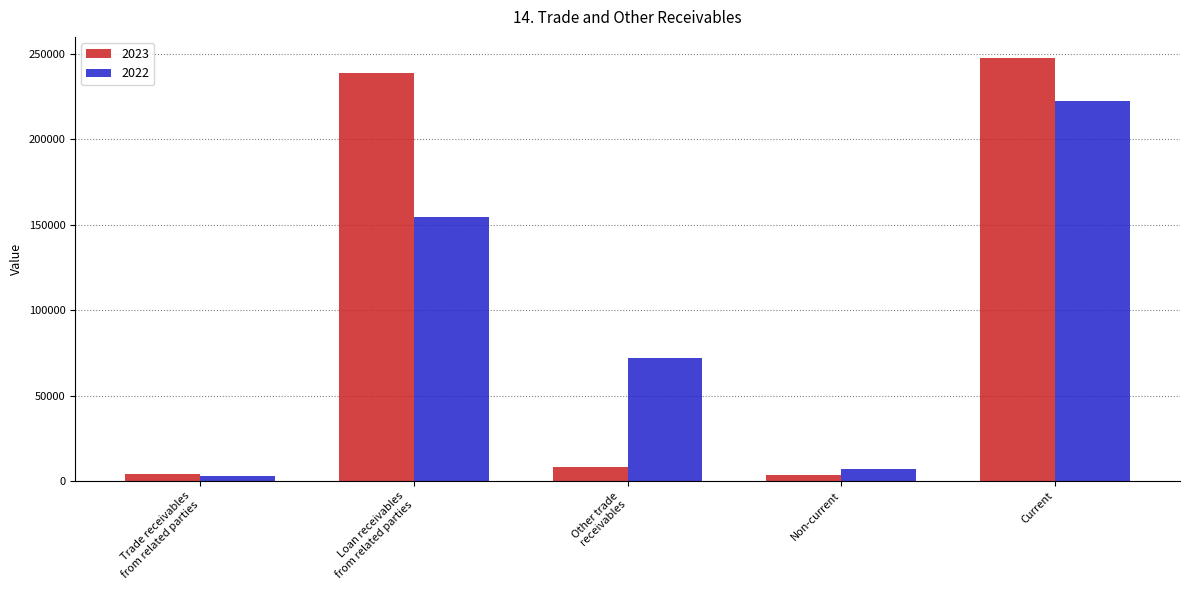

What is the sum of all 2023 values?

502568